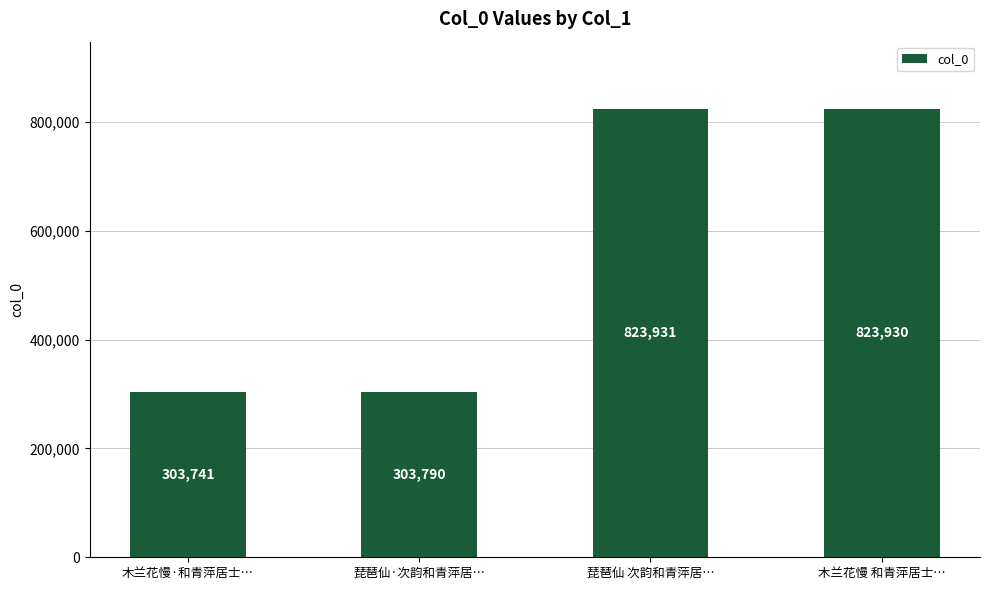

Reading left to right, transcribe all the data shown in this chart.

303741	303790	823931	823930